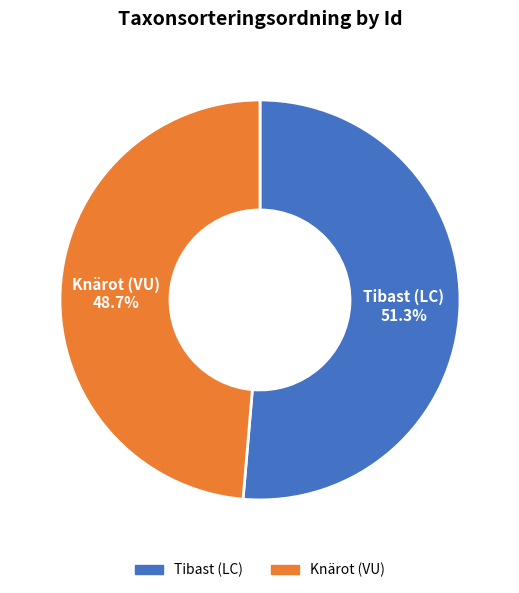

Does any single category account for the majority?

Yes